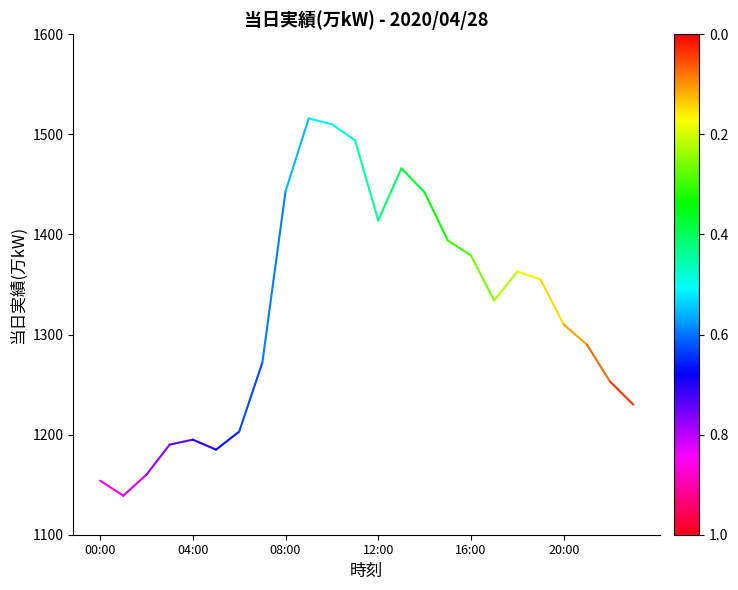

What is the greatest value displayed?

1516